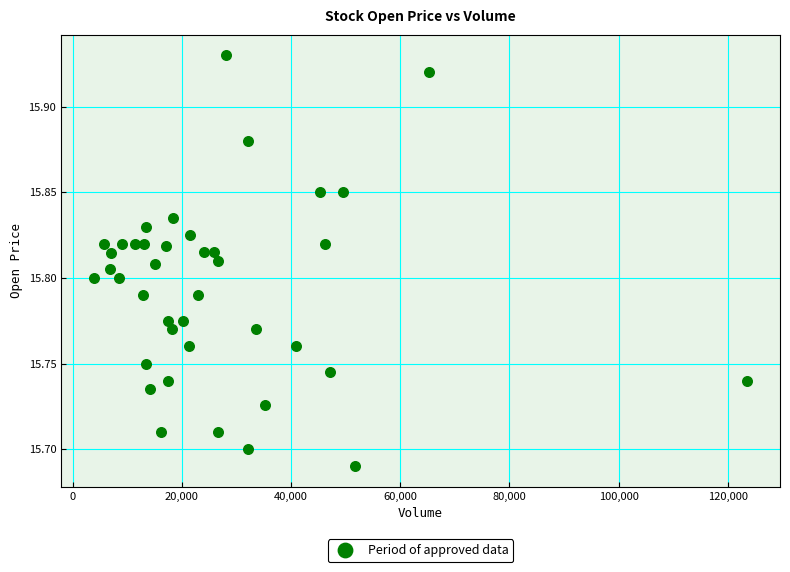

What is the range of X values (max minus min)?

119693.0